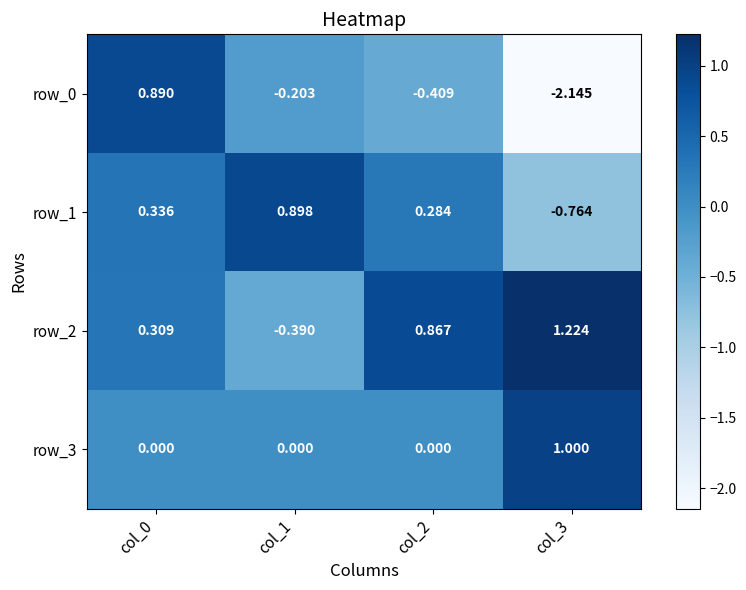

At how many categories does at least one series exceed -1?

4